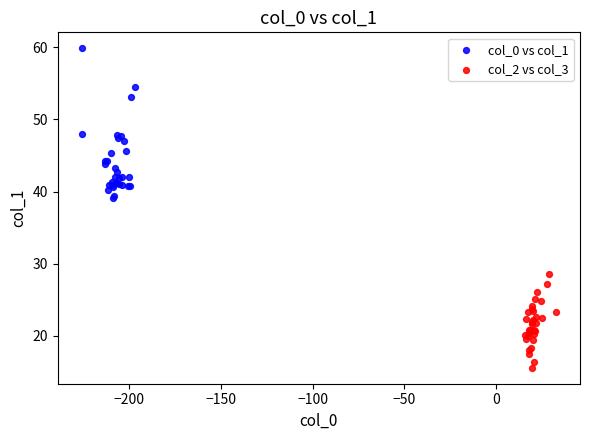

Which series reaches the minimum Y coordinate?

col_2 vs col_3